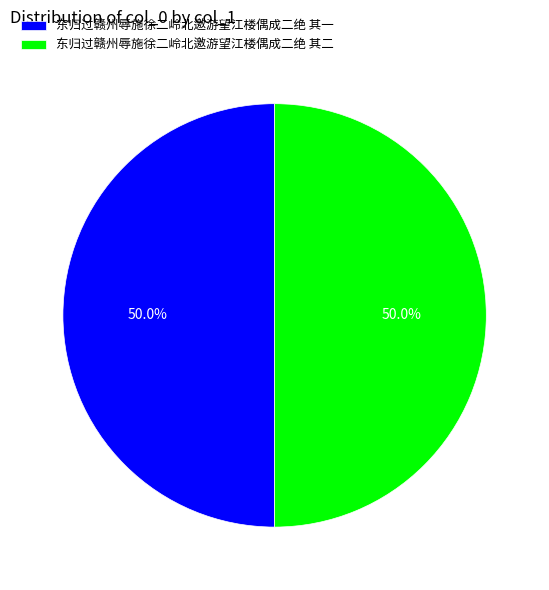

Is the sum of 东归过赣州辱施徐二岭北邀游望江楼偶成二绝 其一 and 东归过赣州辱施徐二岭北邀游望江楼偶成二绝 其二 greater than half?

Yes